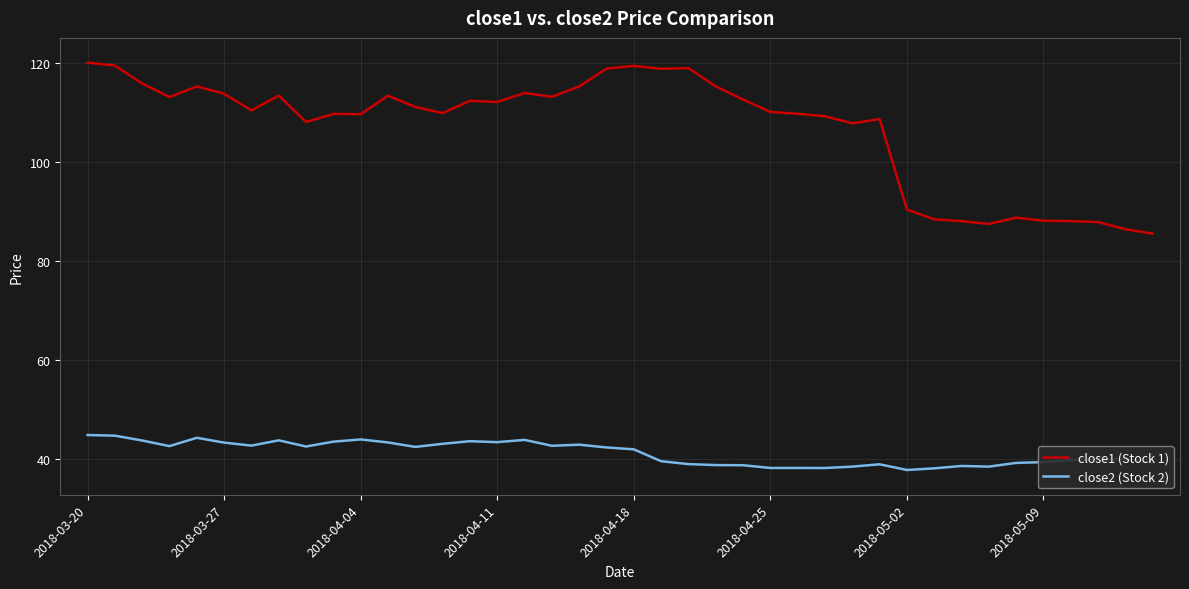

What is the difference between the maximum and minimum values in the close1 (Stock 1) series?

34.5